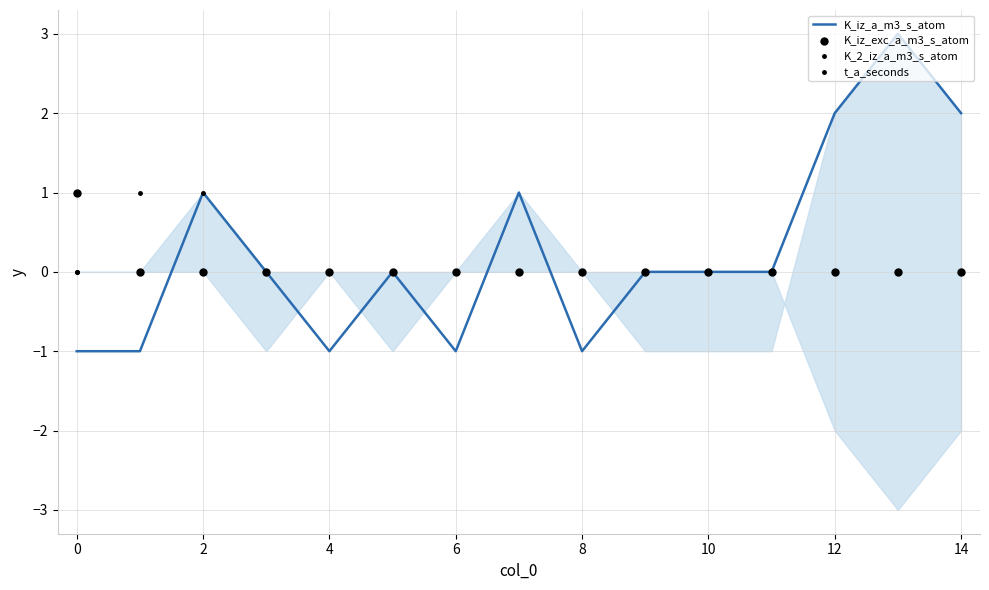

Which series has the largest Y range (max minus min)?

K_iz_a_m3_s_atom